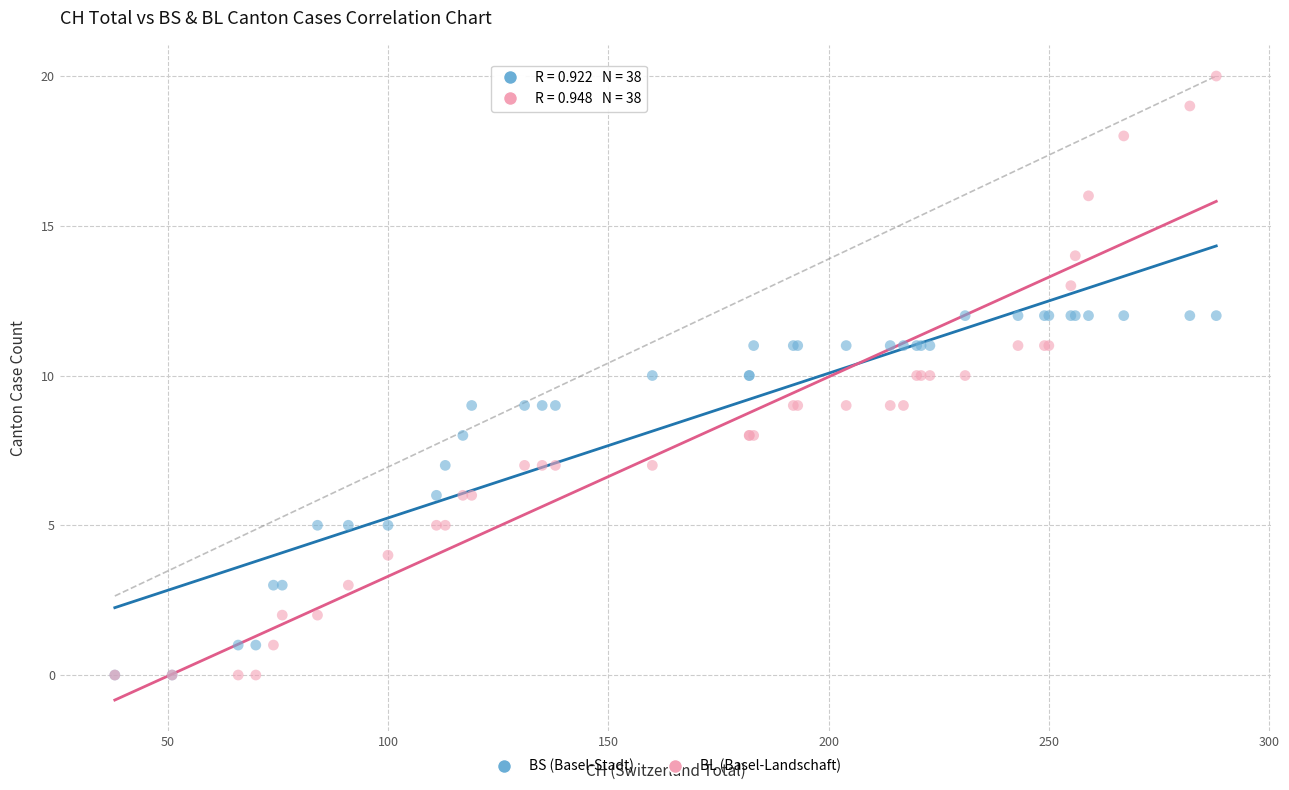

Which series contains the highest Y value?

BL (Basel-Landschaft)